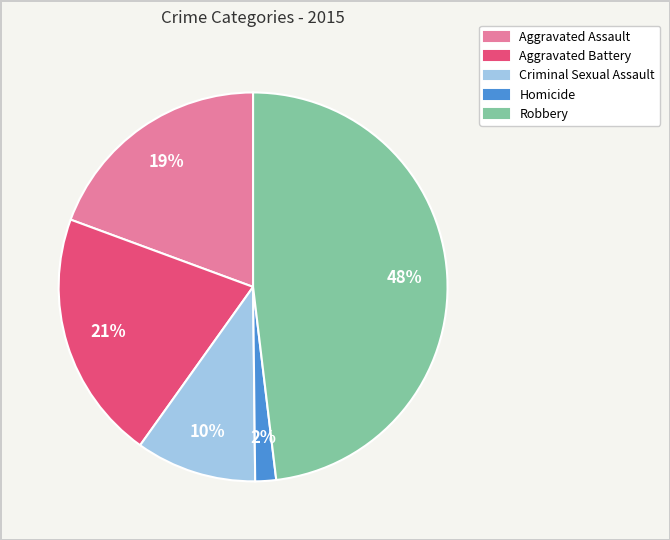

To the nearest percent, what is the difference between the Robbery and Criminal Sexual Assault slice percentages?

38%